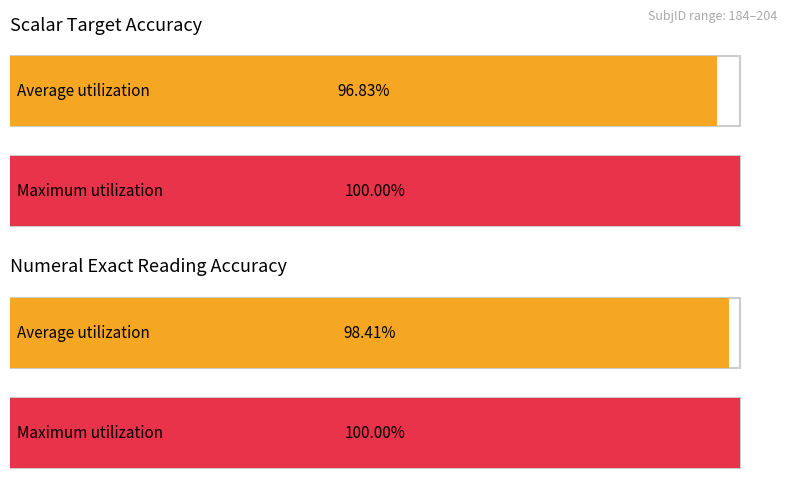

True or false: scalar target has a value of 1.0 at 204.

True